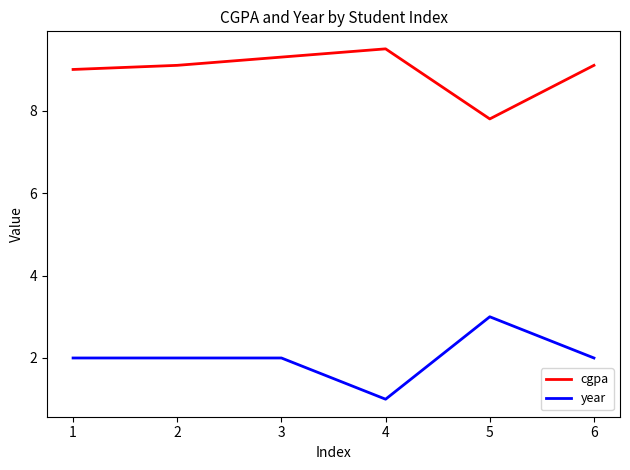

Reading left to right, what are all the values shown in this chart?

cgpa: 9.0	9.1	9.3	9.5	7.8	9.1
year: 2.0	2.0	2.0	1.0	3.0	2.0